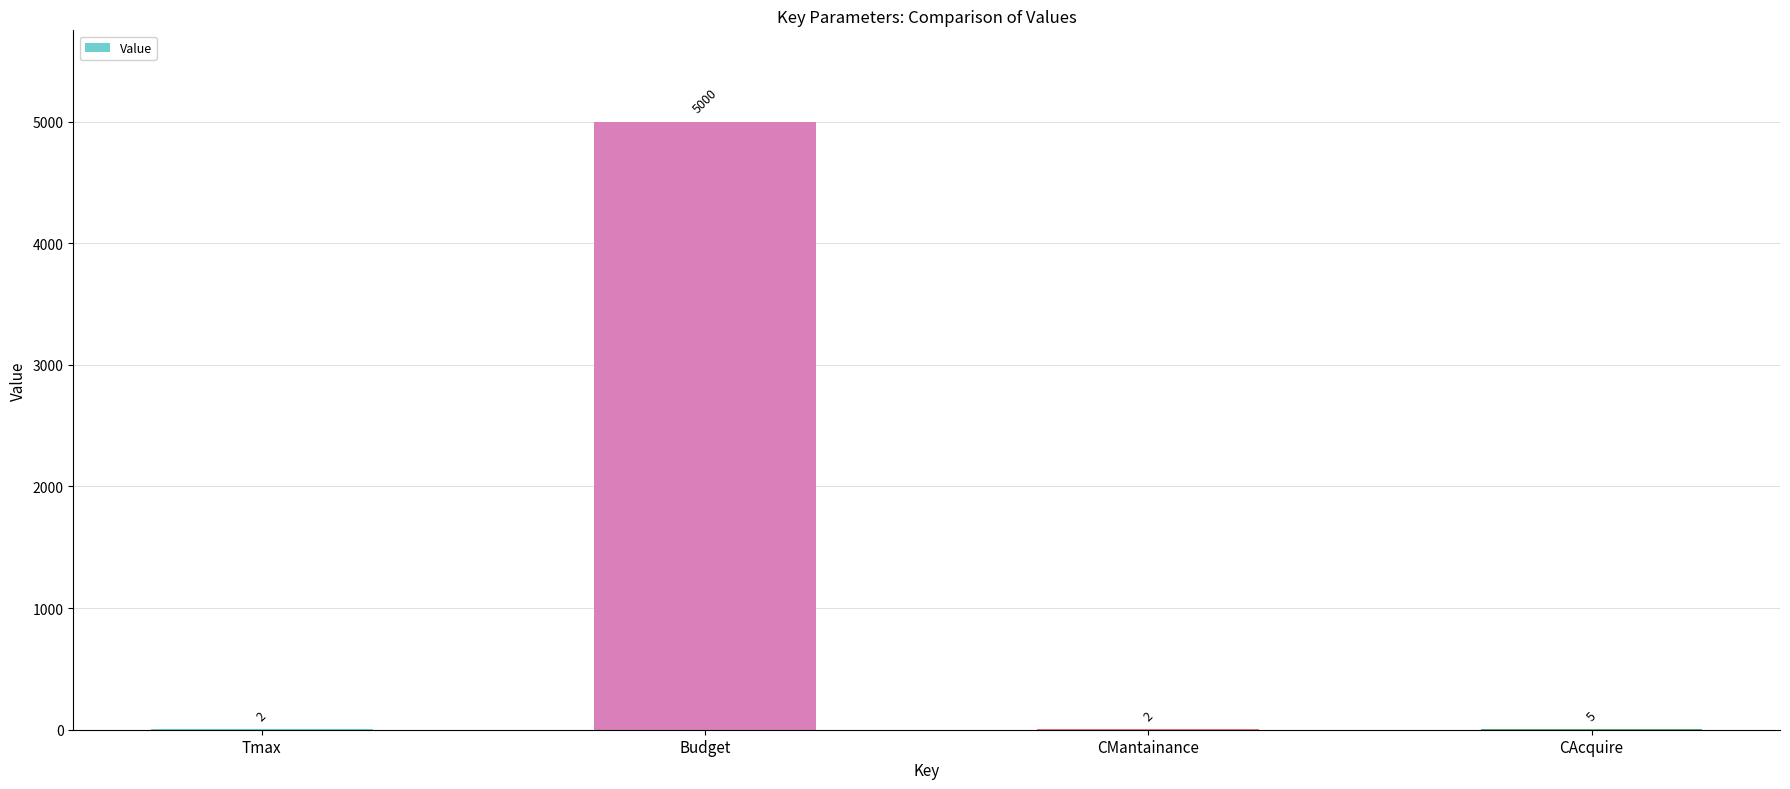

Is it true that the value at CAcquire is 5?

True